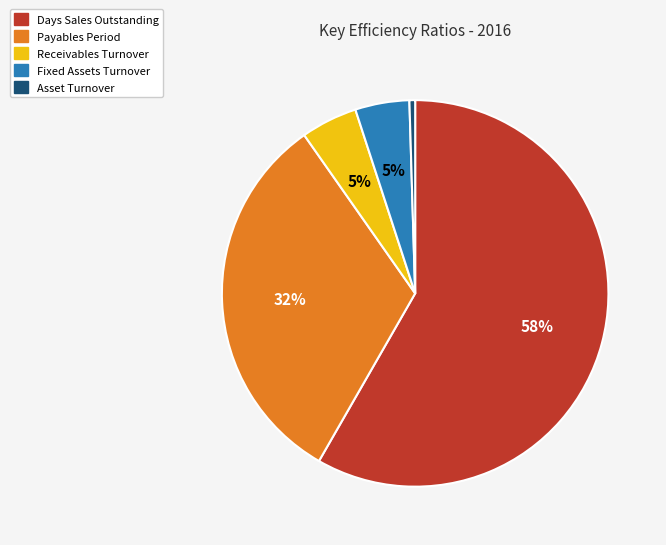

Is it true that Fixed Assets Turnover is 5% of the pie?

True